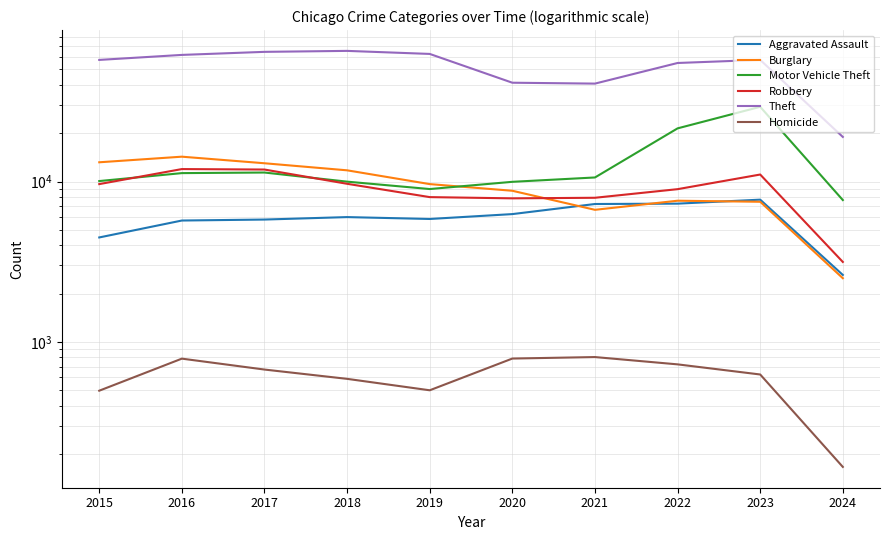

How many categories are shown in the chart?

10